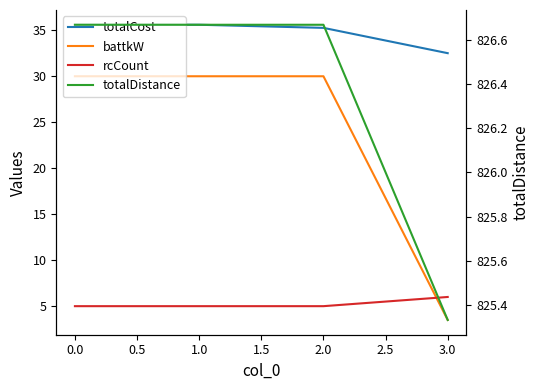

Reading right to left, what are all the values shown in this chart?

totalCost: 32.5	35.3	35.6	35.6
battkW: 3.5	30.0	30.0	30.0
rcCount: 6.0	5.0	5.0	5.0
totalDistance: 825.3	826.7	826.7	826.7